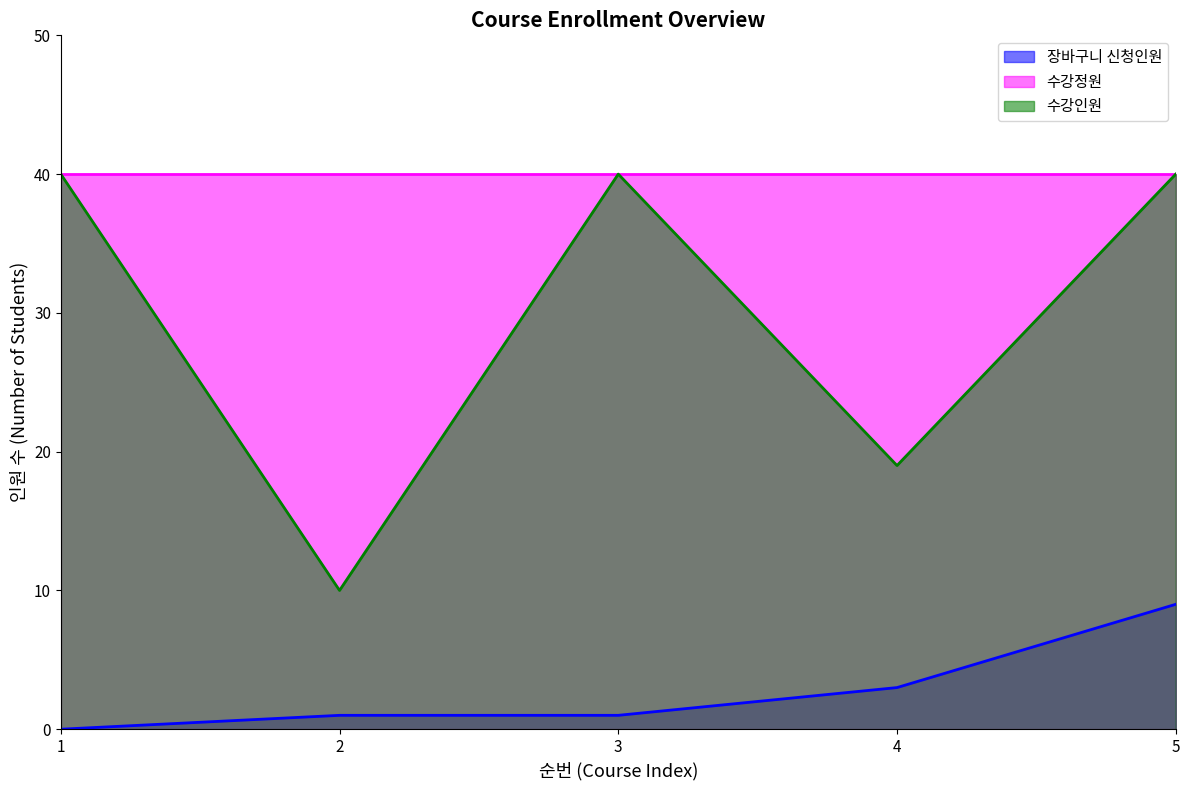

At which category is the sum across all series the highest?

5